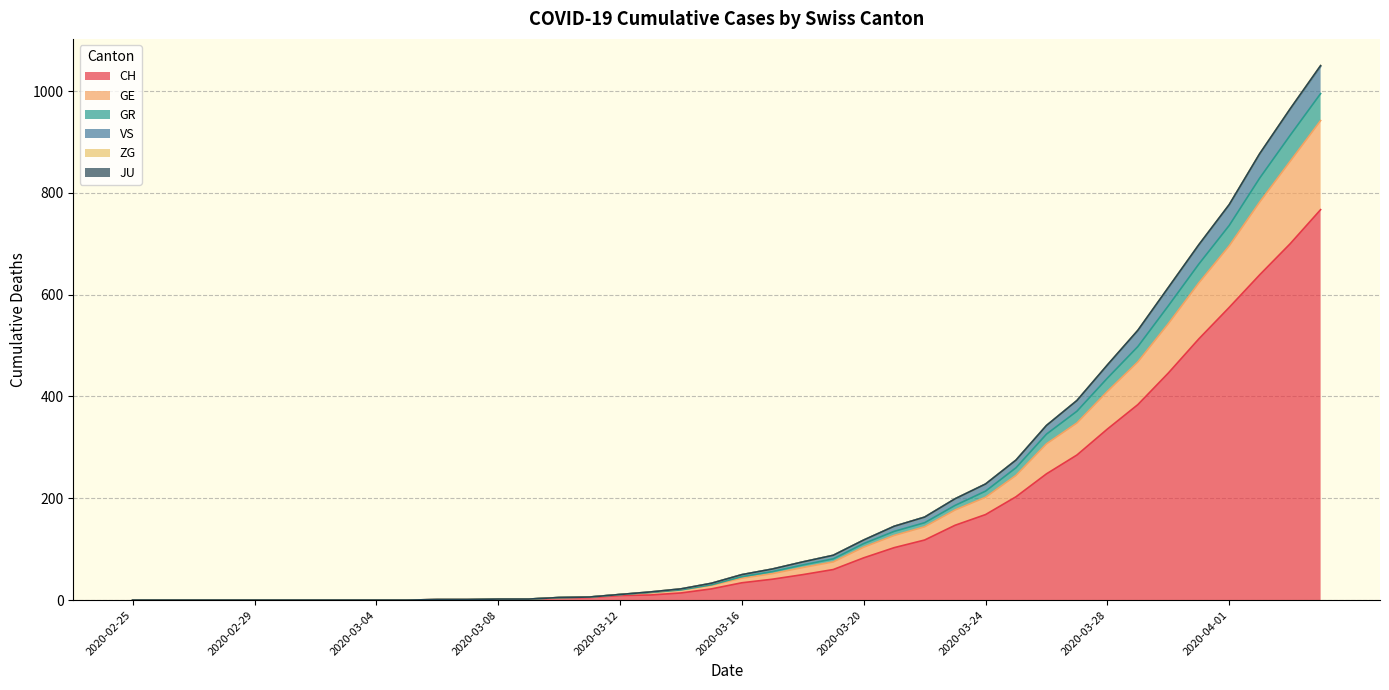

Is it true that GE equals 3 at 2020-03-11?

False